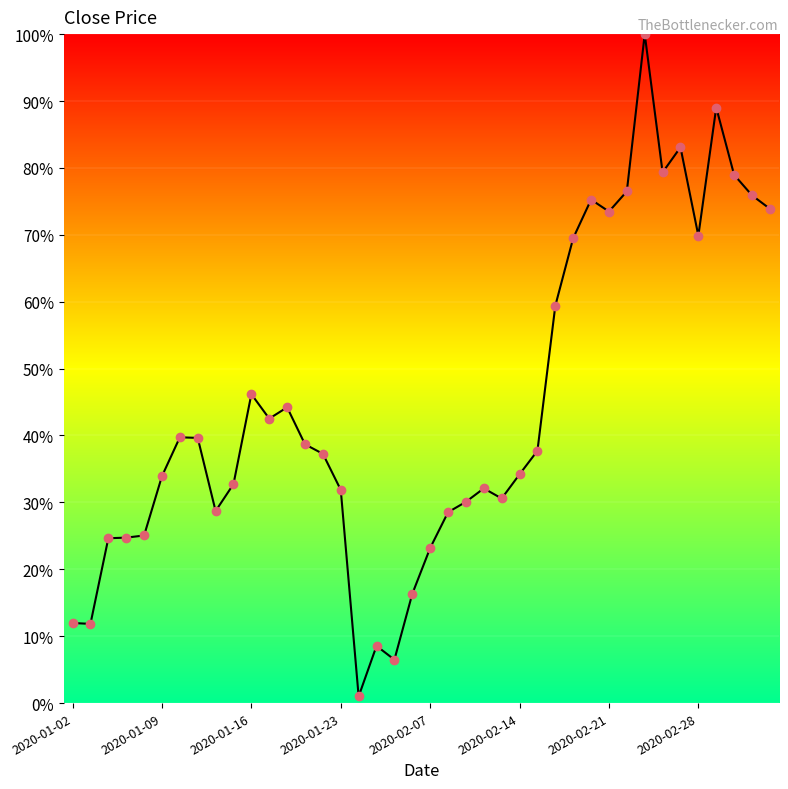

What is the greatest value displayed?

100.0